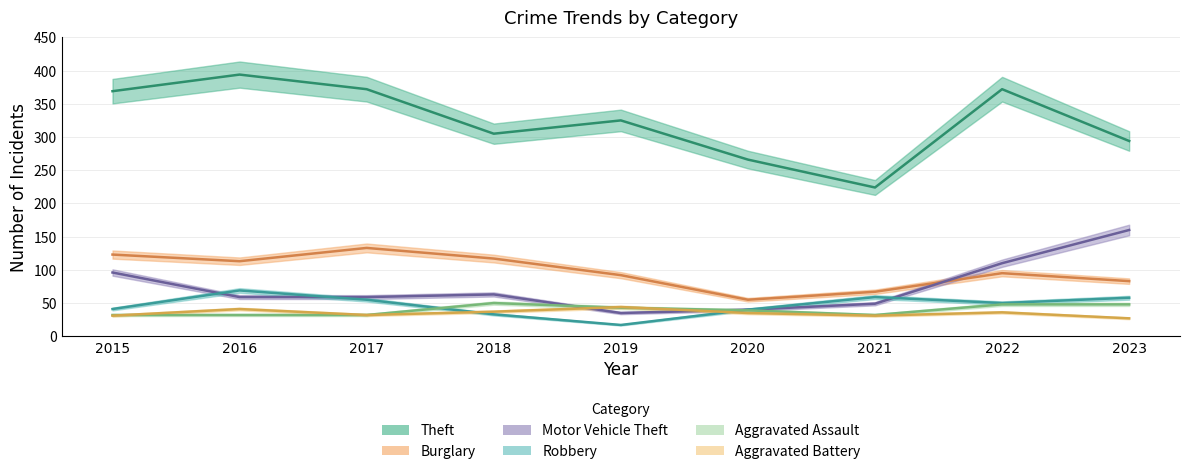

What is the total value across all series at 2020?

475